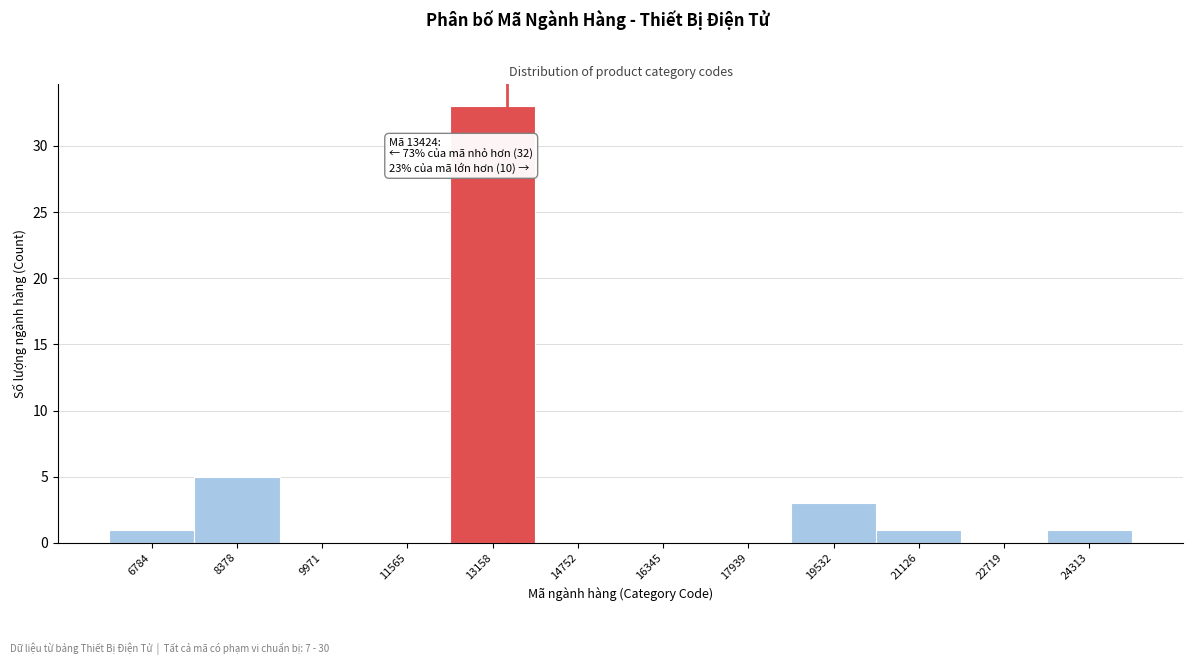

Which range on the x-axis has the tallest bar?

12400 to 14000